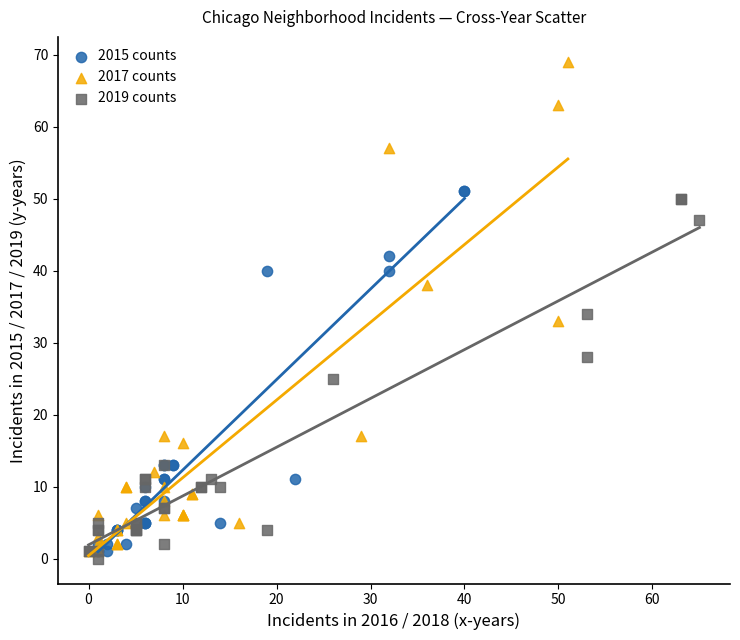

Which series reaches the maximum Y coordinate?

2017 counts